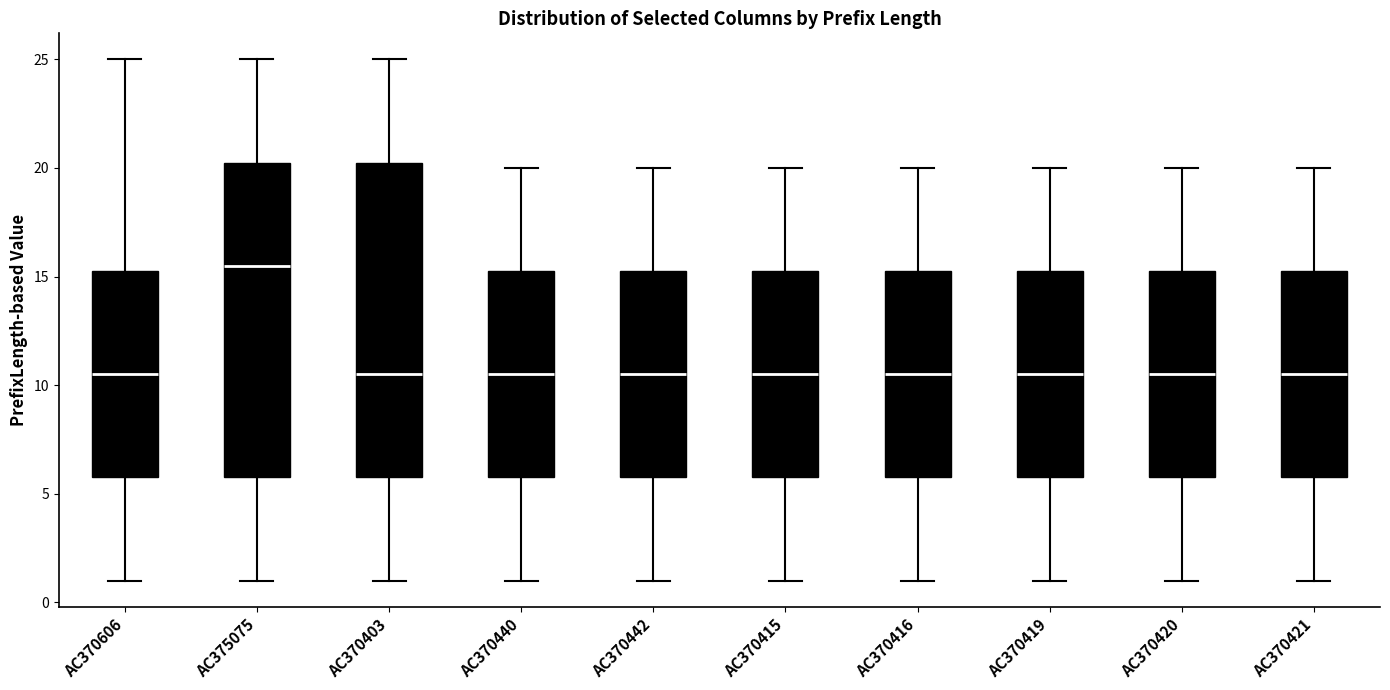

Reading left to right, transcribe this box plot: for each box, give where its median line is, the range the box spans, and where its two whiskers end, as read against the y-axis. The values are not printed on the chart, so give them approximately, as read against the axis.

AC370606: median 10.5, box 6.0 to 15.5, whiskers 1.0 to 25.0
AC375075: median 15.5, box 6.0 to 20.5, whiskers 1.0 to 25.0
AC370403: median 10.5, box 6.0 to 20.5, whiskers 1.0 to 25.0
AC370440: median 10.5, box 6.0 to 15.5, whiskers 1.0 to 20.0
AC370442: median 10.5, box 6.0 to 15.5, whiskers 1.0 to 20.0
AC370415: median 10.5, box 6.0 to 15.5, whiskers 1.0 to 20.0
AC370416: median 10.5, box 6.0 to 15.5, whiskers 1.0 to 20.0
AC370419: median 10.5, box 6.0 to 15.5, whiskers 1.0 to 20.0
AC370420: median 10.5, box 6.0 to 15.5, whiskers 1.0 to 20.0
AC370421: median 10.5, box 6.0 to 15.5, whiskers 1.0 to 20.0